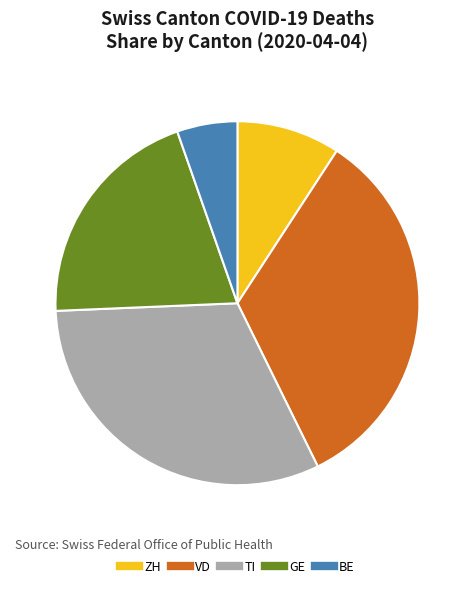

Which has a higher value, GE or VD?

VD